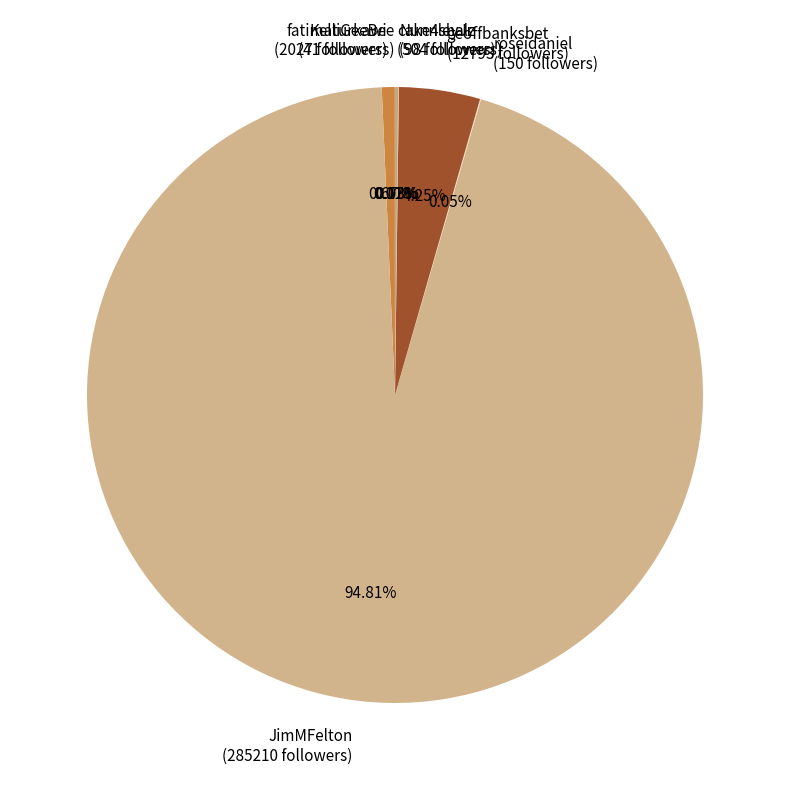

Does JimMFelton account for over 50% of the chart?

Yes